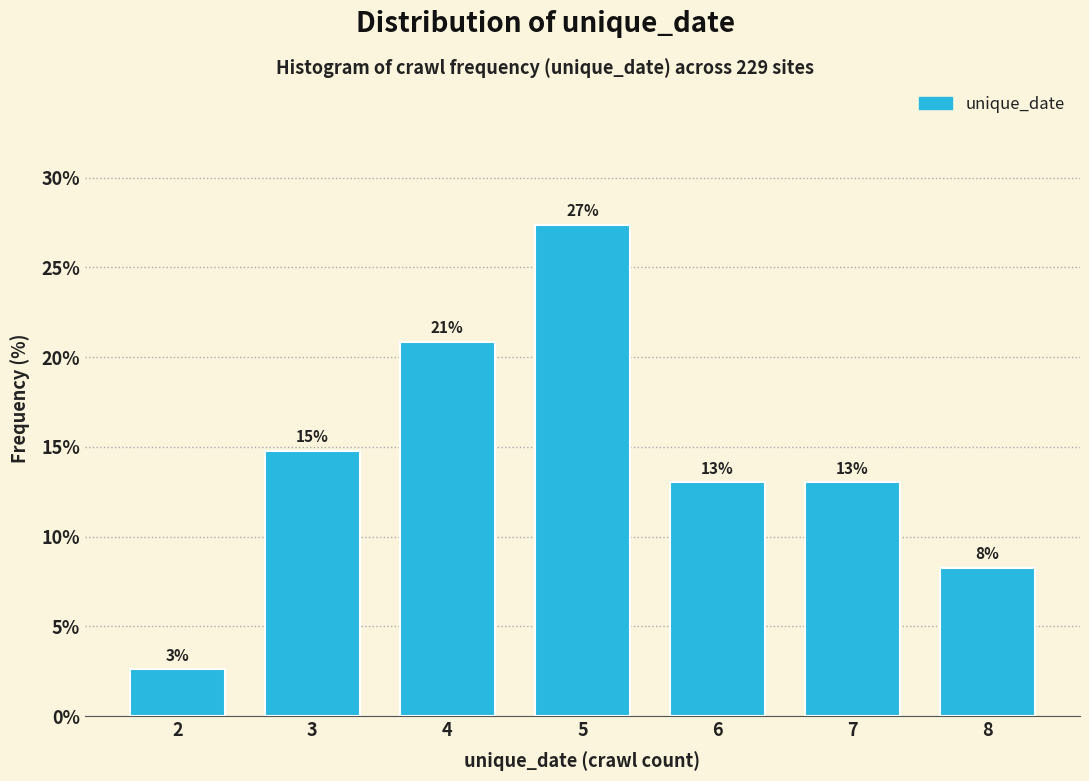

How many bars are there in total?

7